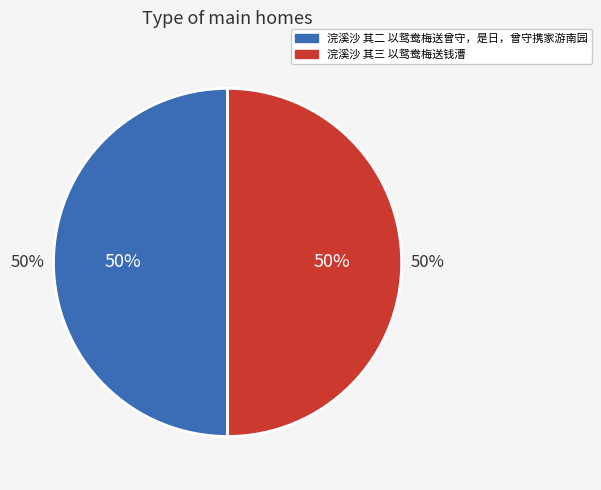

Which slice is the largest?

浣溪沙 其三 以鸳鸯梅送钱漕